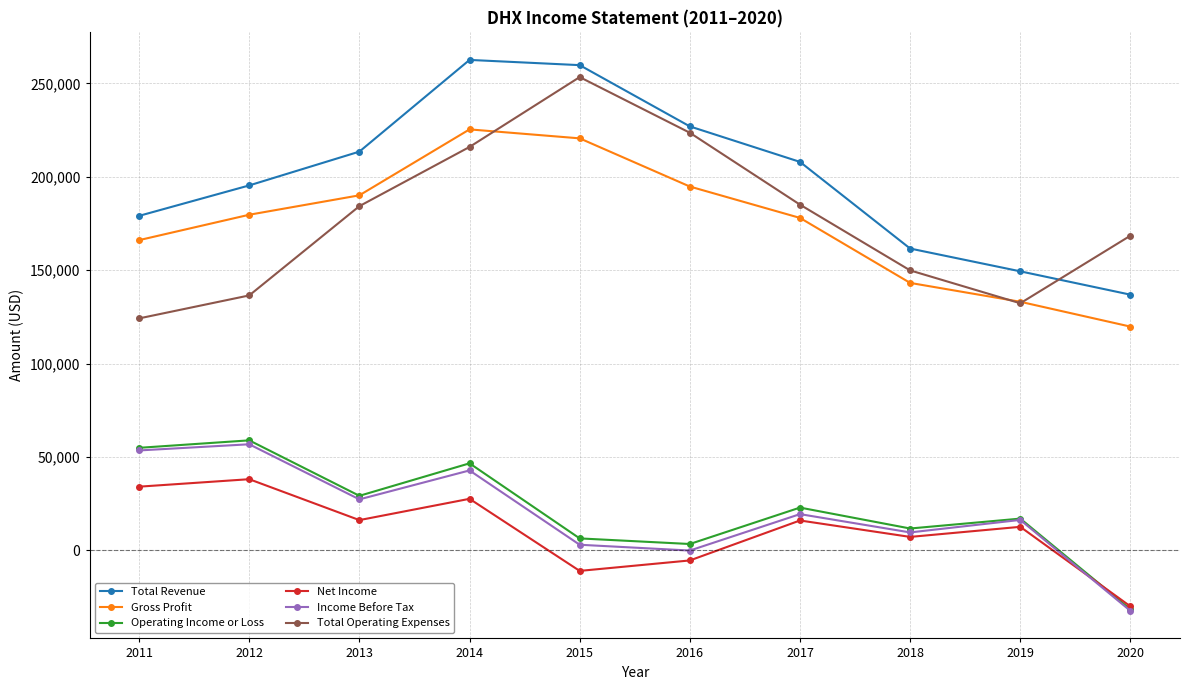

What is the minimum value shown in the chart?

-32400